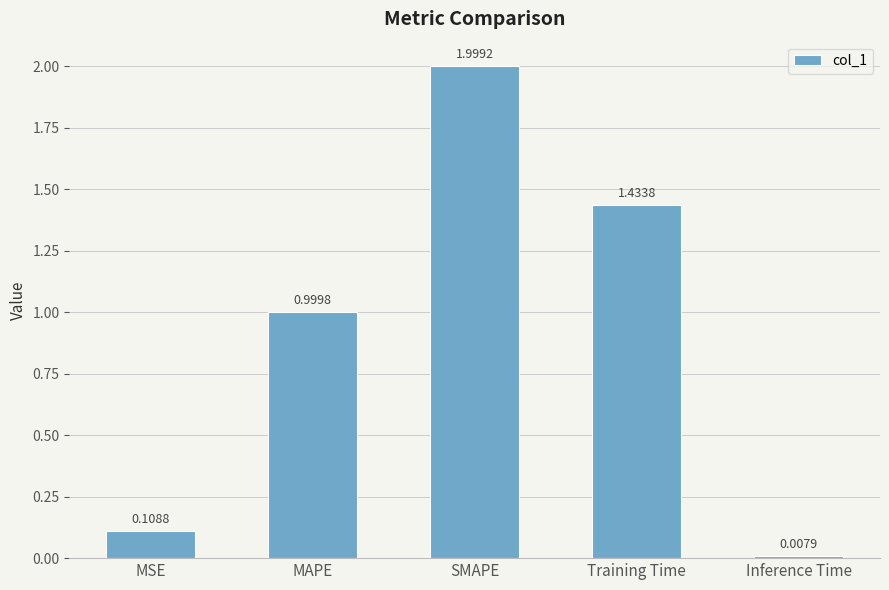

What is the label of the 5th bar from the left?

Inference Time